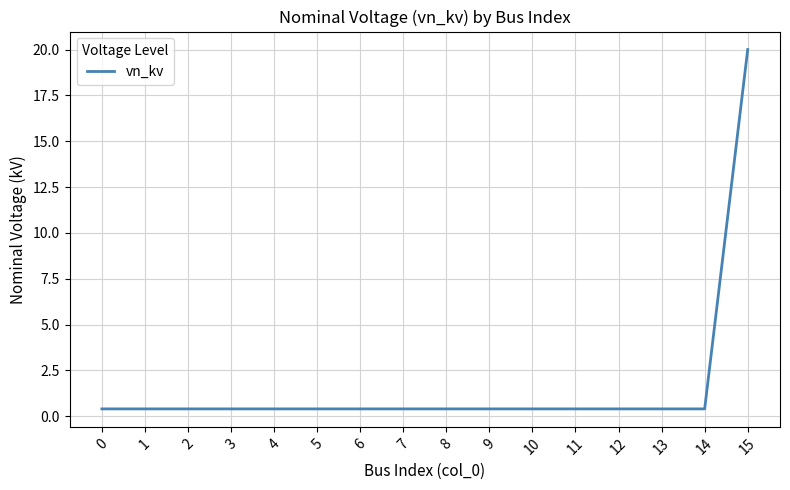

What is the sum of the values at 3 and 15?

20.4